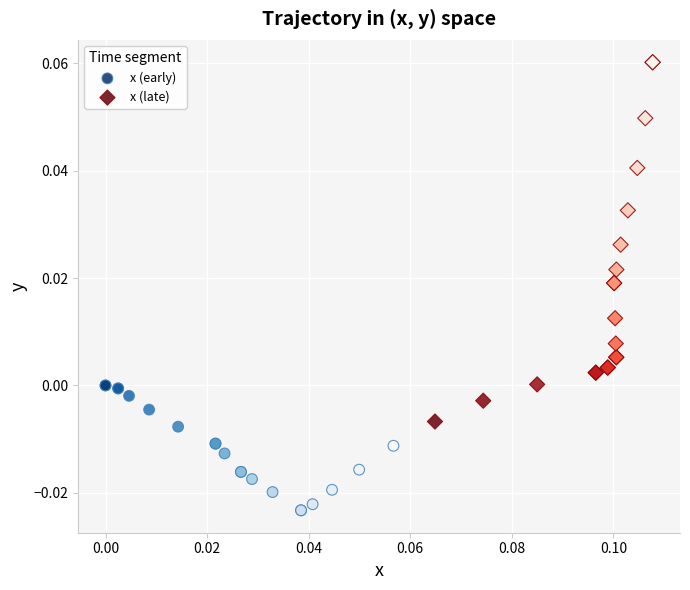

Which series has the widest spread of Y values?

x (late)